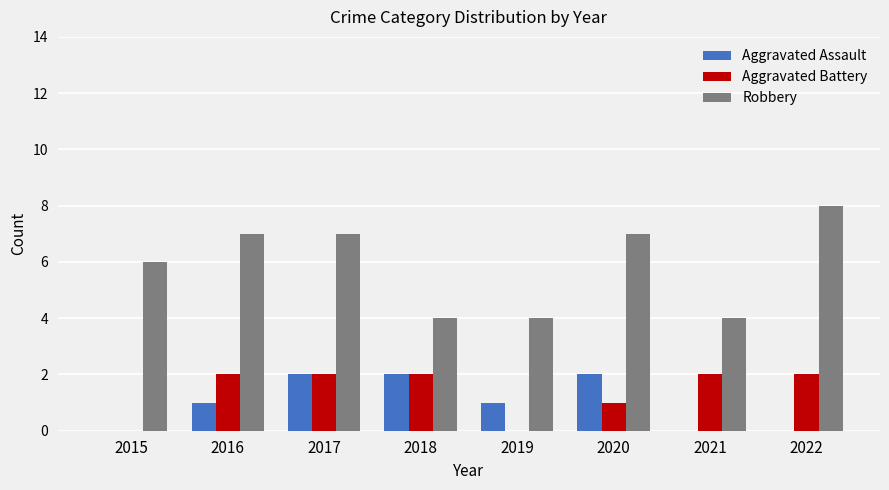

What are all the series names shown in the legend?

Aggravated Assault, Aggravated Battery, Robbery